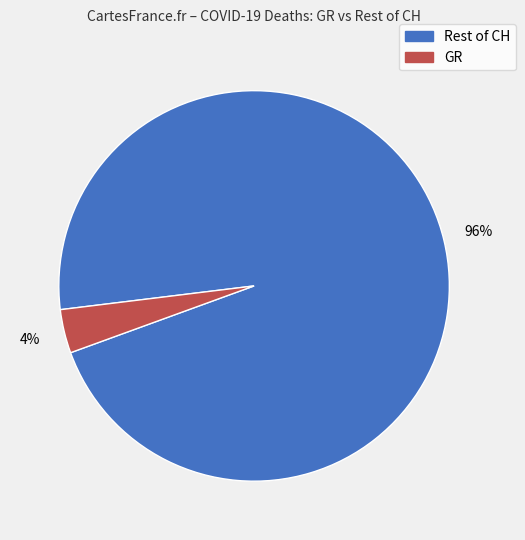

Does any single category account for the majority?

Yes